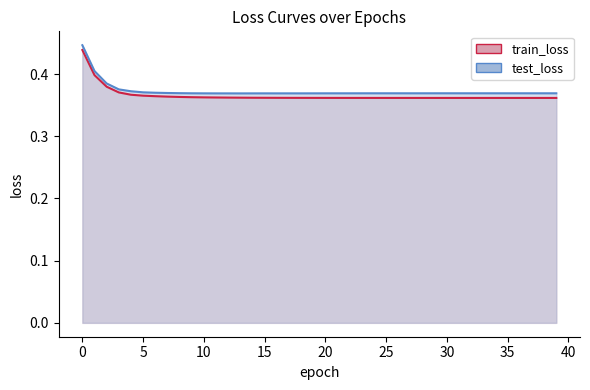

True or false: test_loss and train_loss cross at least once.

False